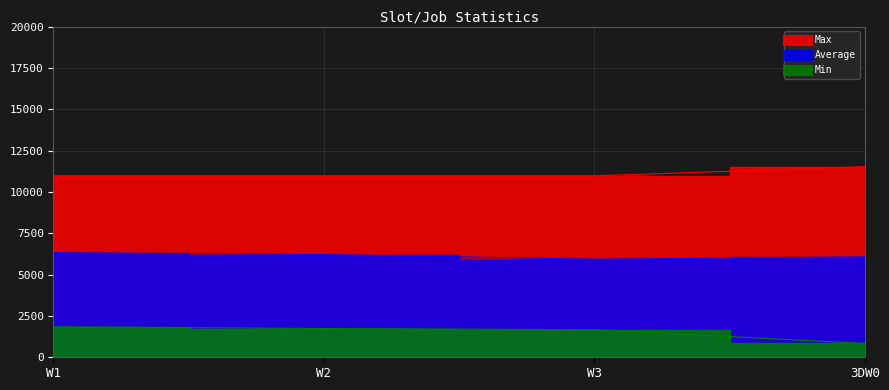

What are all the series names shown in the legend?

Average, Min, Max